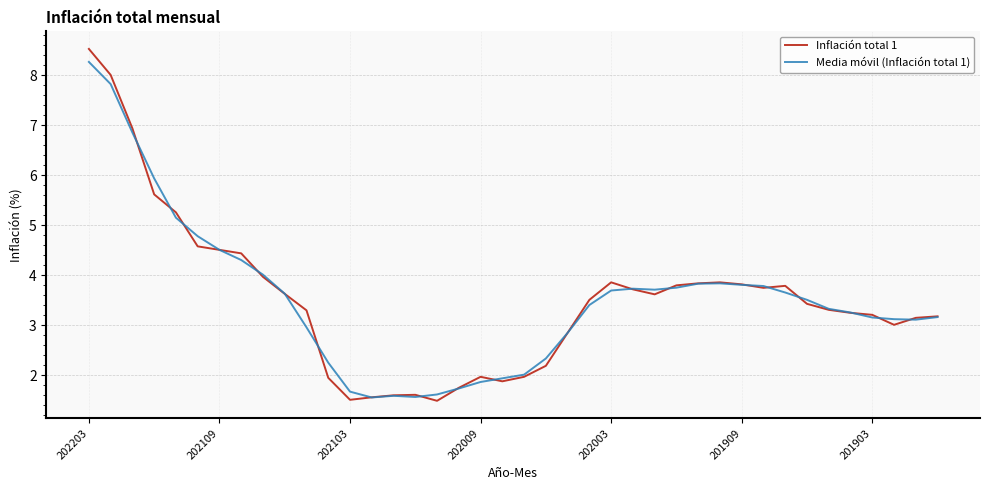

What is the maximum value for Media móvil (Inflación total 1)?

8.3